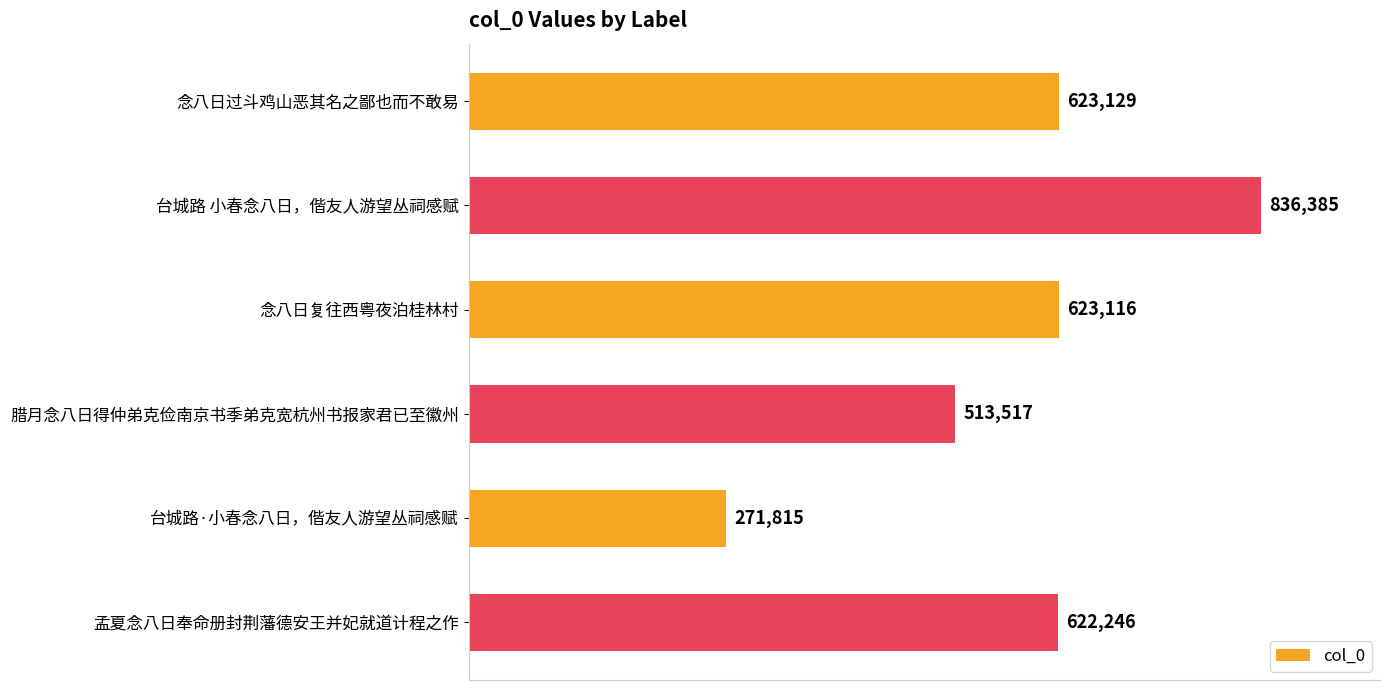

The value at 台城路 小春念八日，偕友人游望丛祠感赋 is 1134071. True or false?

False